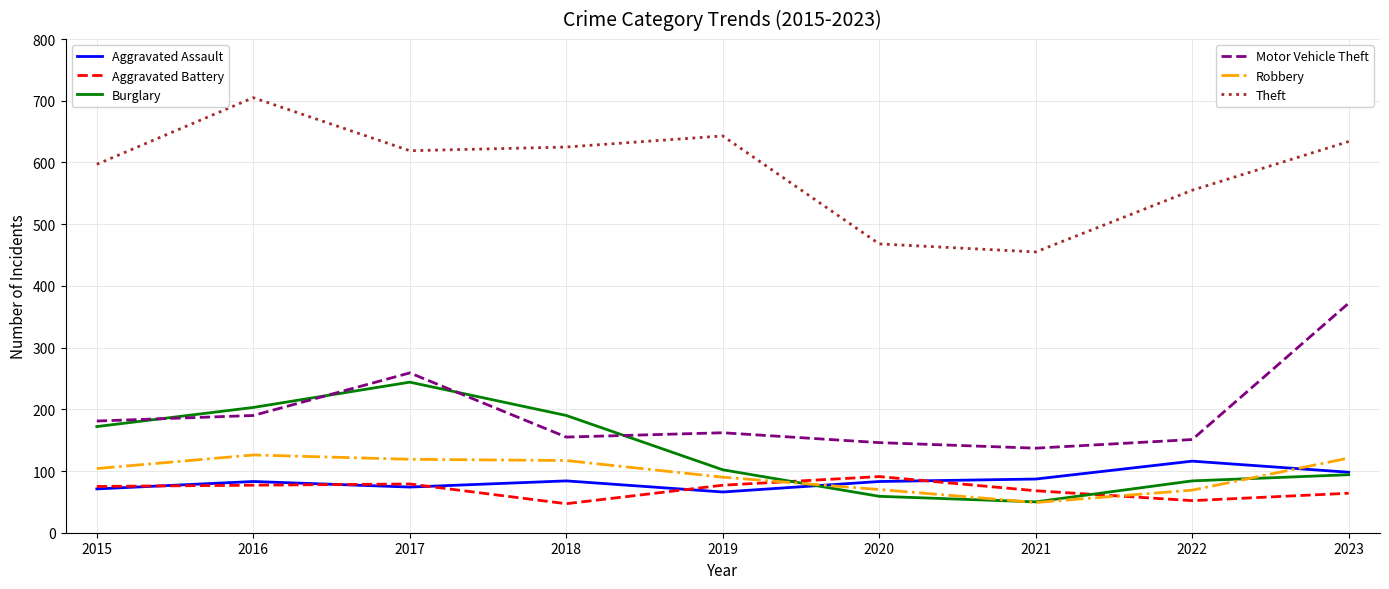

What is the difference between the highest and lowest values at 2023?

570